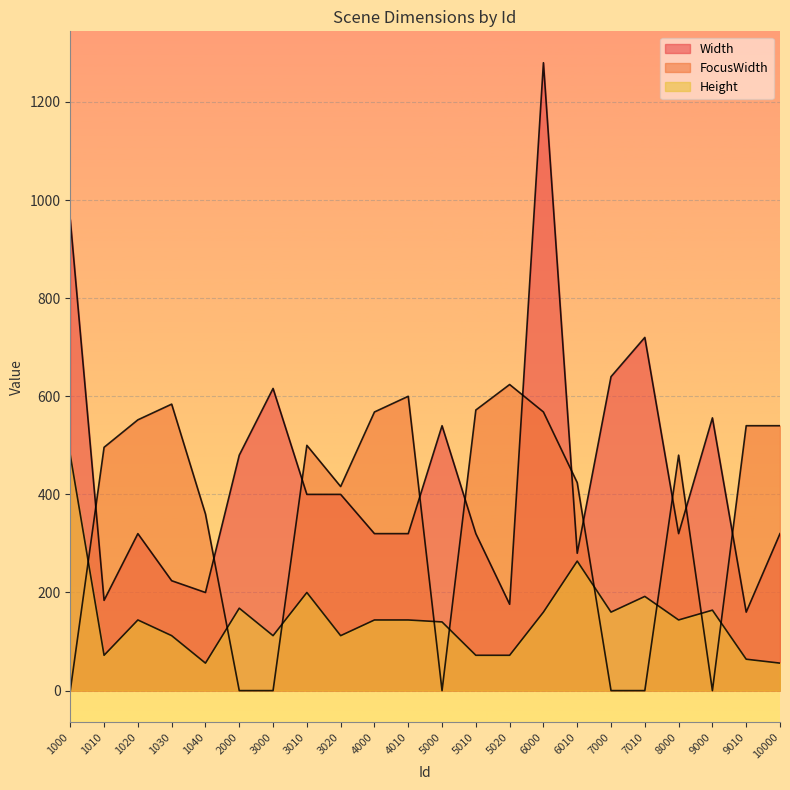

True or false: FocusWidth has a value of 117 at 8000.

False